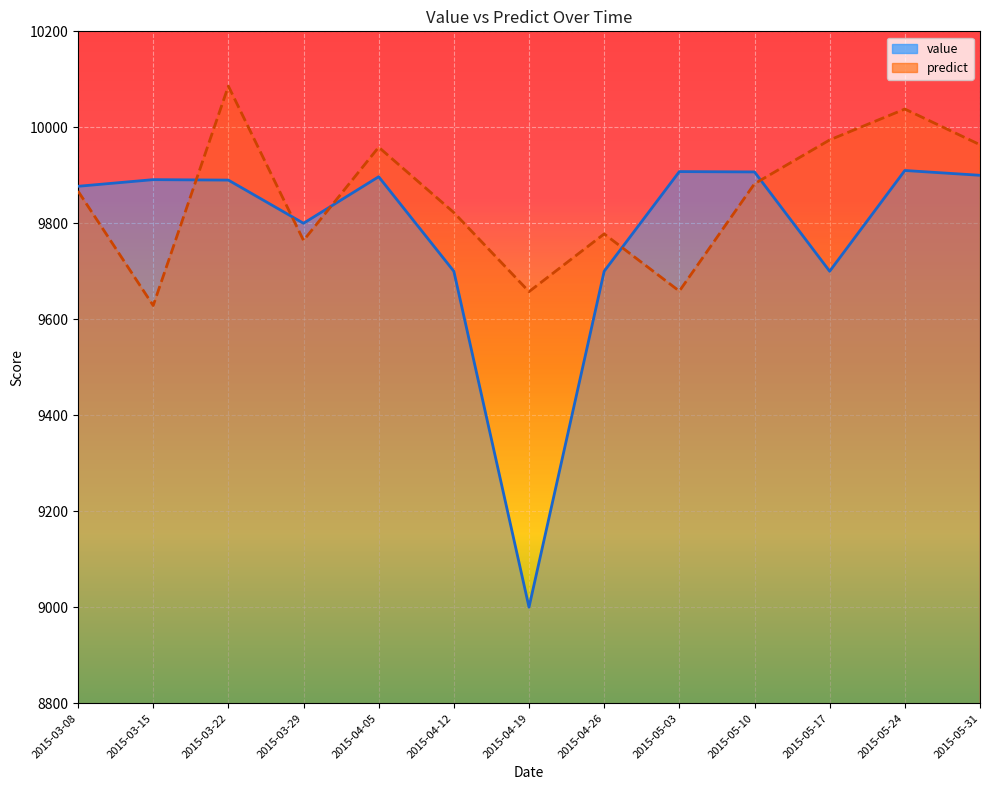

Reading left to right, what are all the values shown in this chart?

value: 9877.1	9890.9	9890.0	9800.0	9897.0	9700.0	9000.0	9700.0	9907.7	9907.0	9700.0	9910.0	9900.0
predict: 9867.1	9628.6	10085.9	9764.3	9958.6	9822.4	9657.6	9777.9	9658.7	9882.4	9973.7	10038.1	9963.7